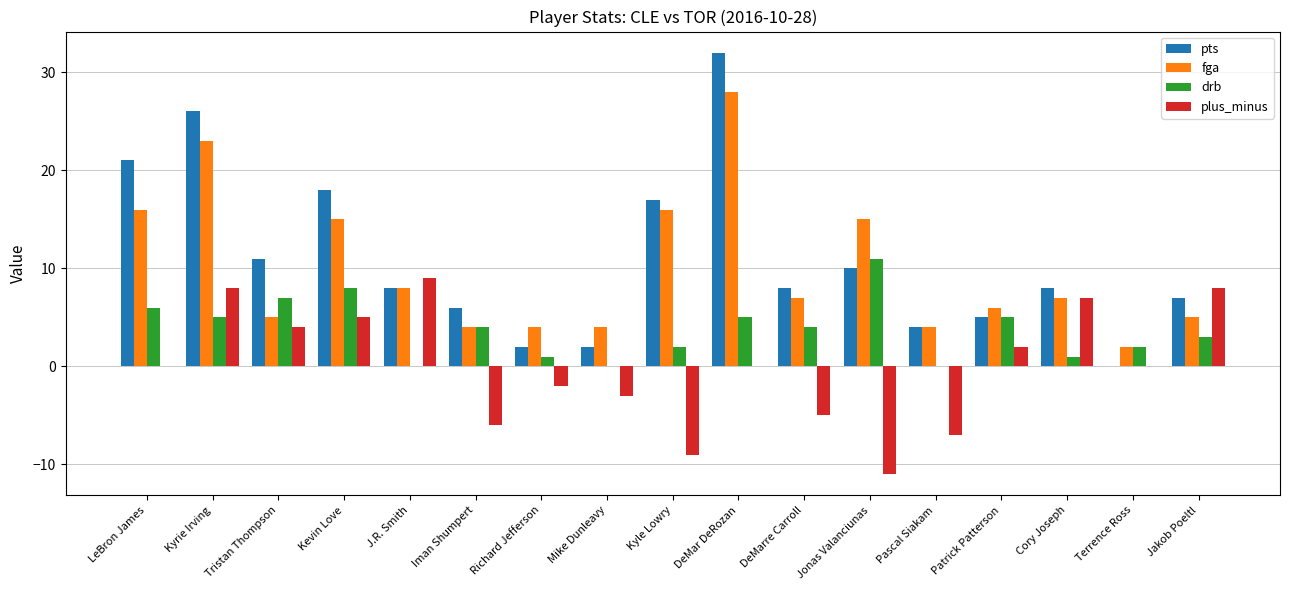

Is it true that fga equals 10 at Cory Joseph?

False